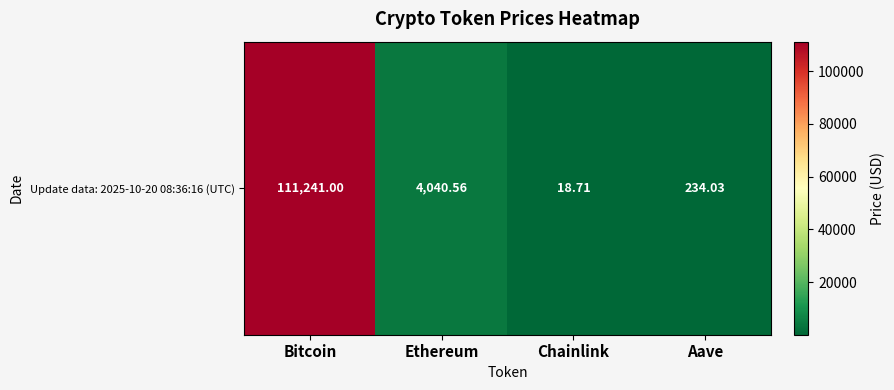

Count the number of categories in the chart.

4